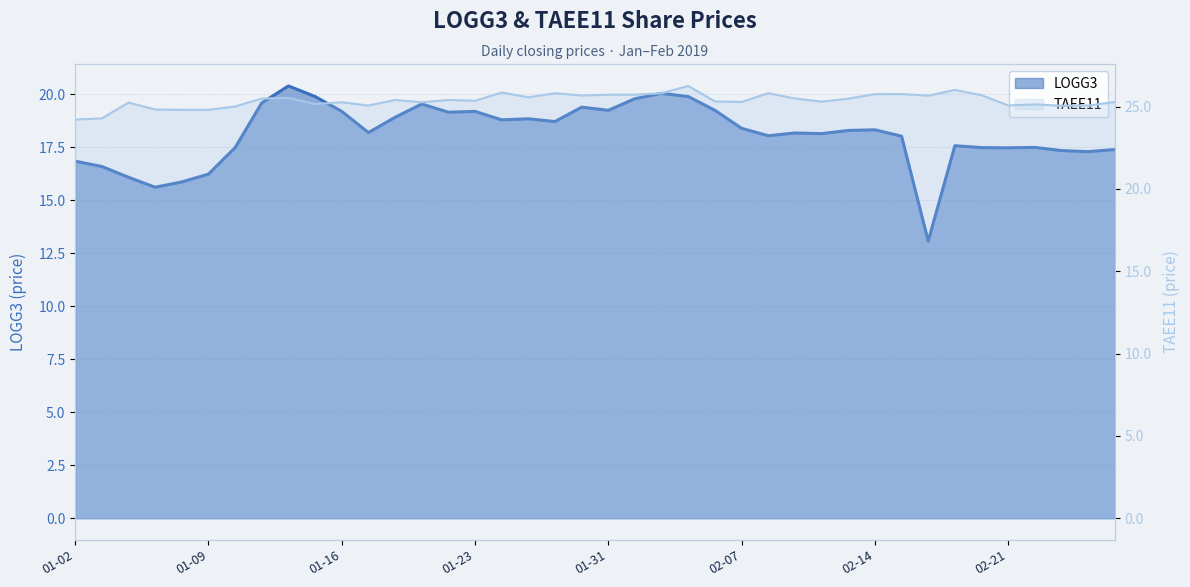

Rank the series at 2019-01-22 from lowest to highest value.

LOGG3, TAEE11